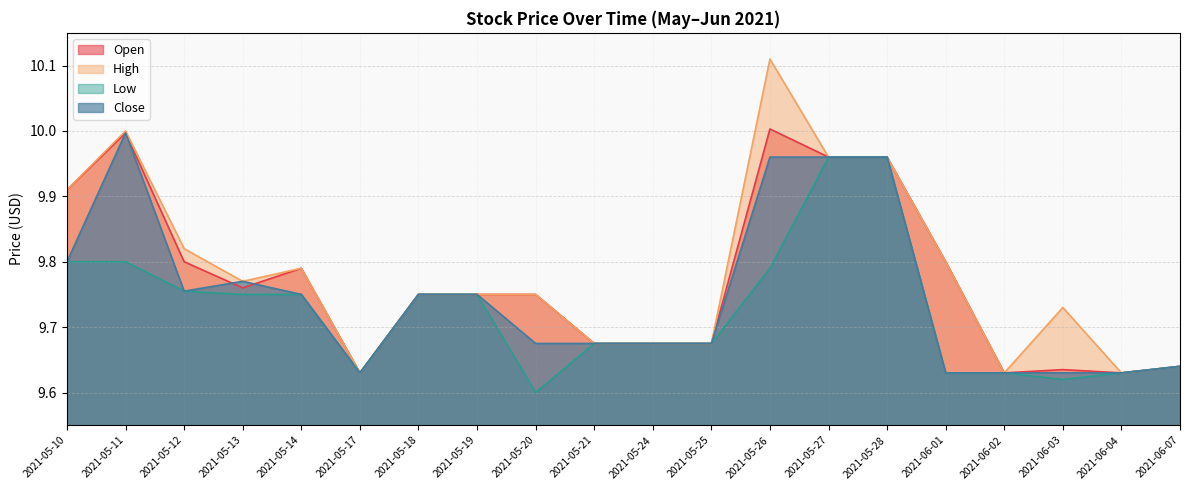

Where is the first local minimum for High?

2021-05-13